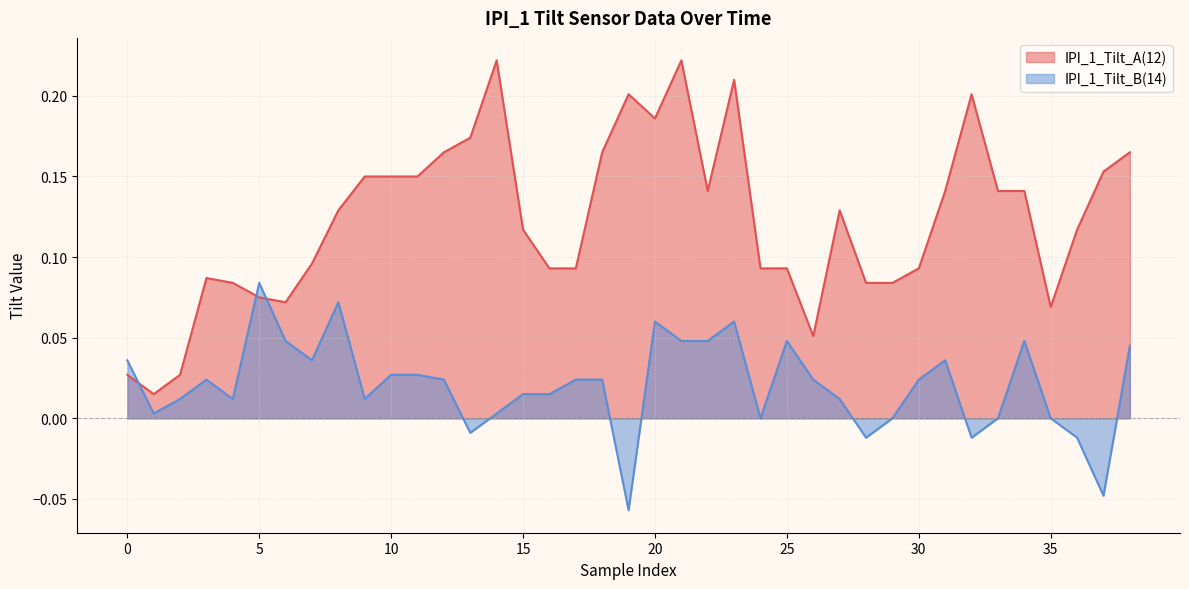

At which label does IPI_1_Tilt_B(14) reach its peak?

5